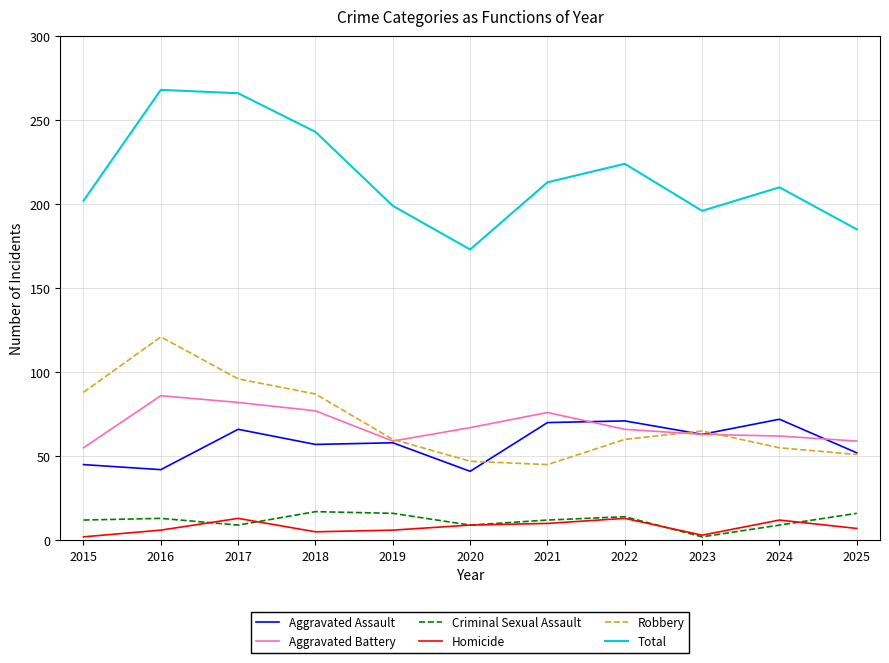

Is it true that Homicide equals 6 at 2019?

True